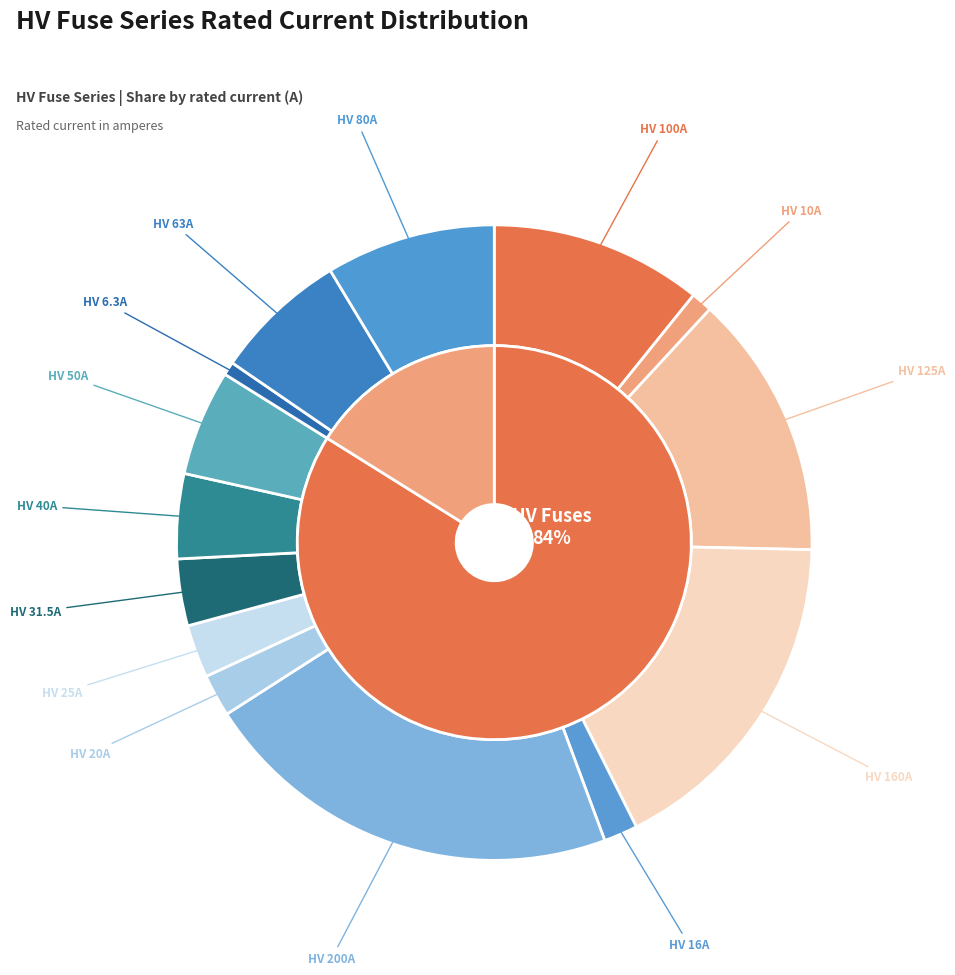

What is the total percentage of HV 16A and HV 125A?

15.2%